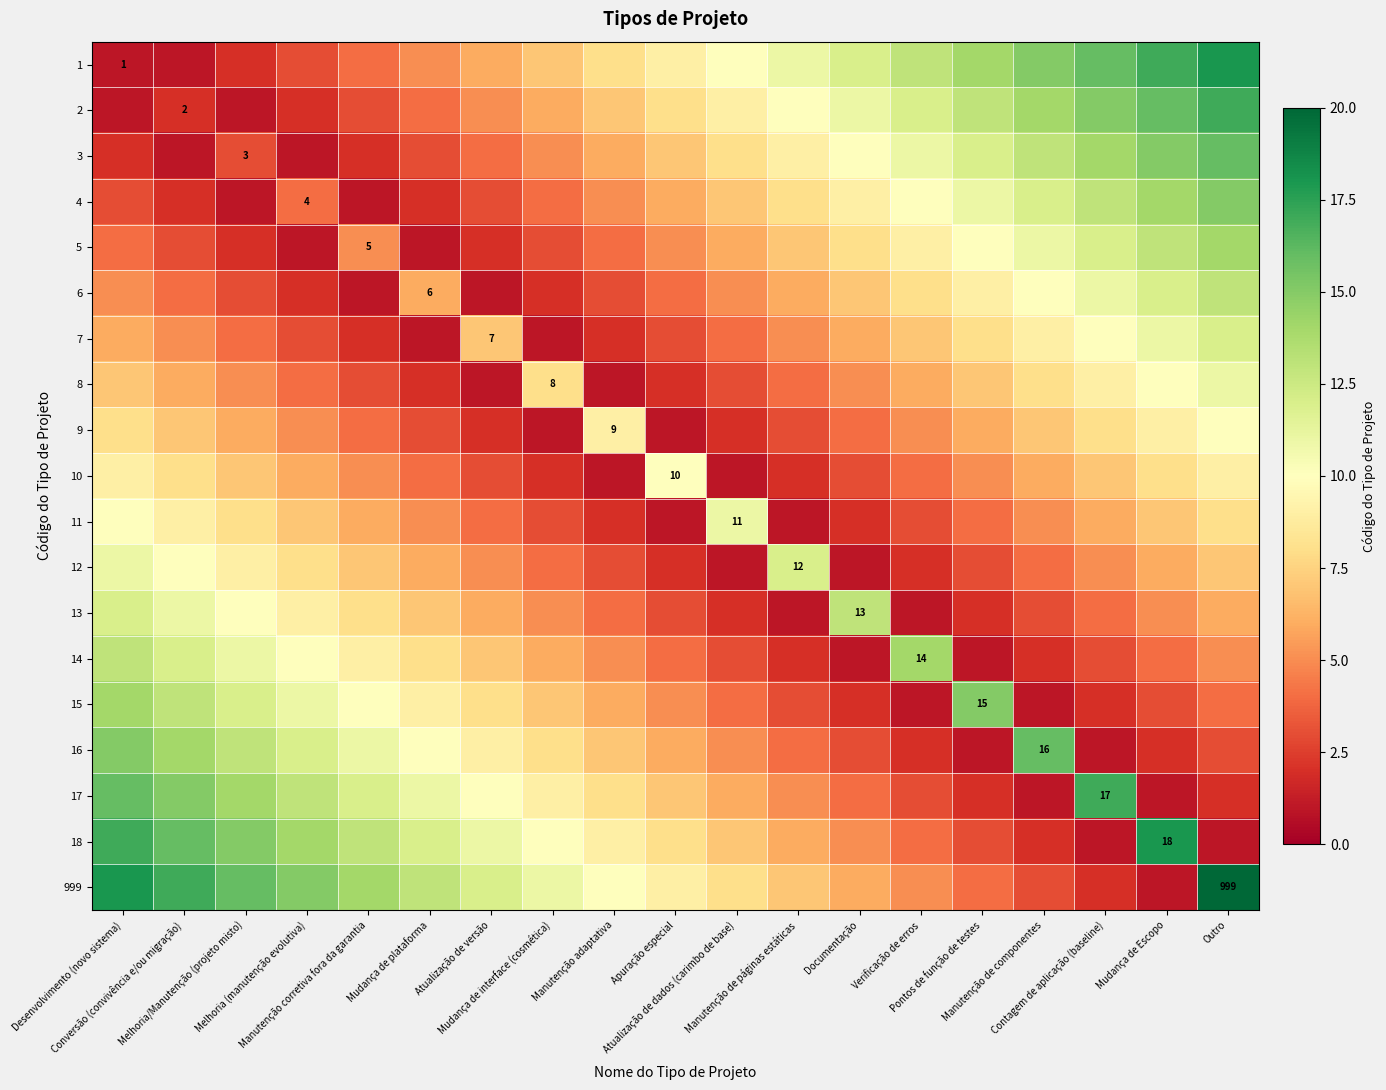

At which label does 6 reach its minimum?

Manutenção corretiva fora da garantia